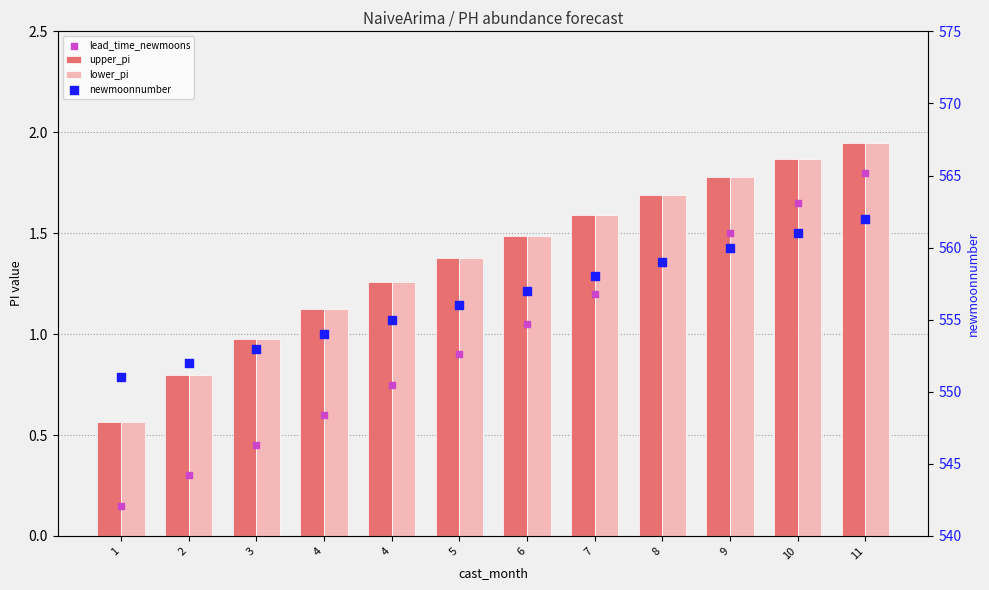

Is the value of upper_pi at 4 greater than the value of lower_pi at 1?

Yes